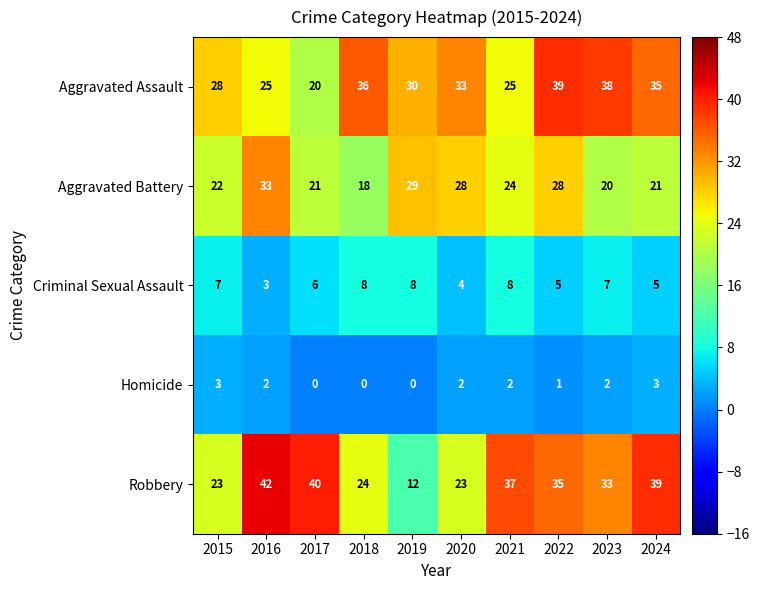

True or false: Homicide has a value of 1 at 2020.

False